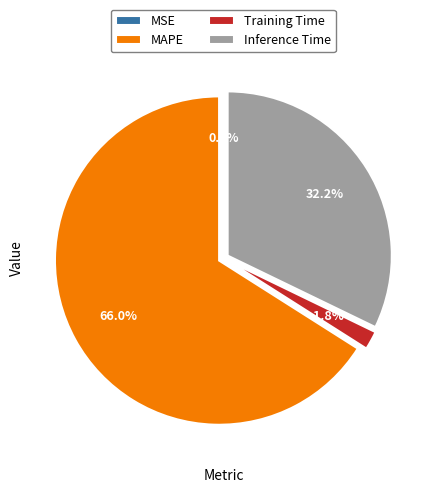

Which slice is the largest?

MAPE